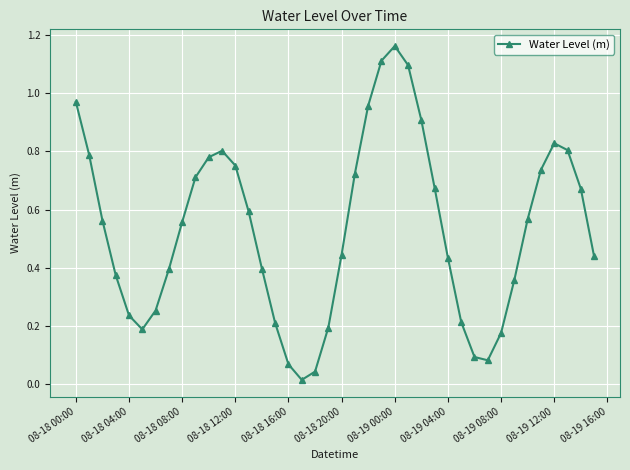

What is the difference between the maximum and minimum values?

1.1